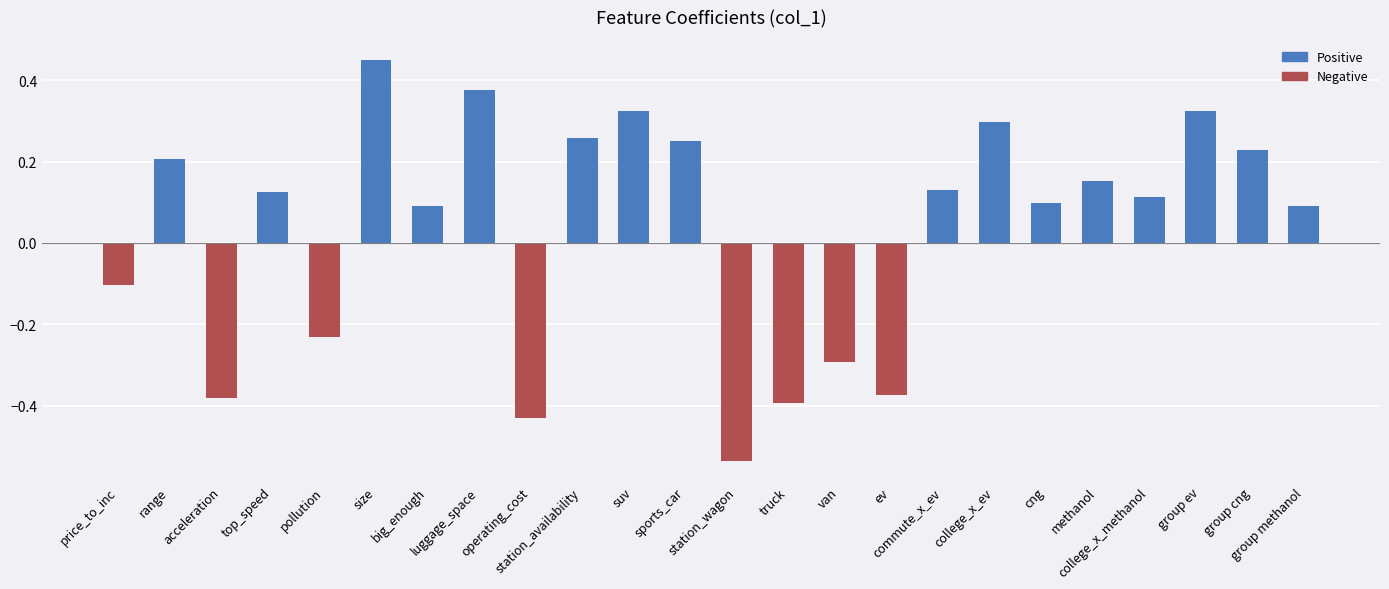

What position from the left is college_x_ev?

18